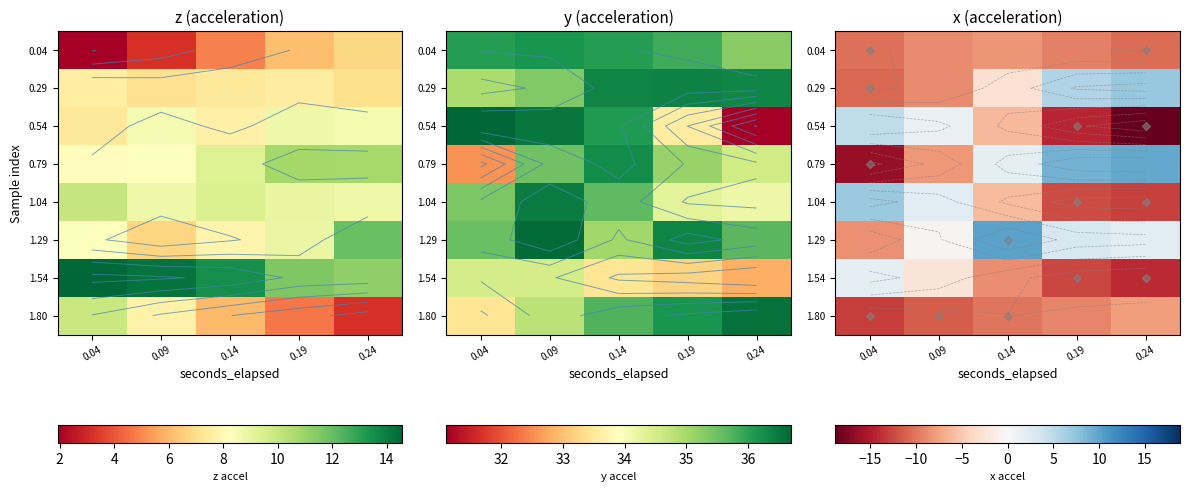

Which category has the highest value in the 1.80 series?

0.24